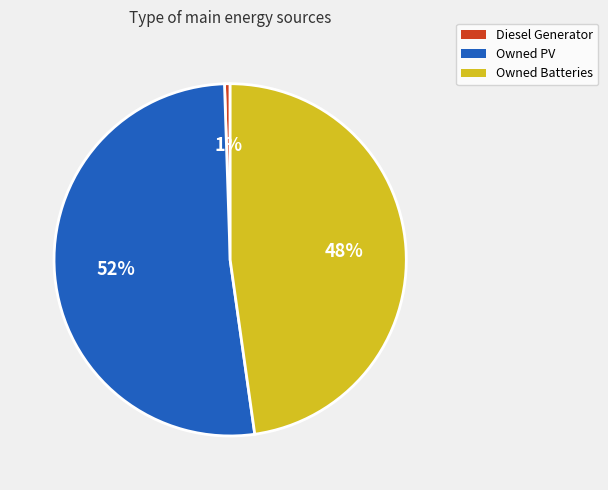

How many slices are in this pie chart?

3